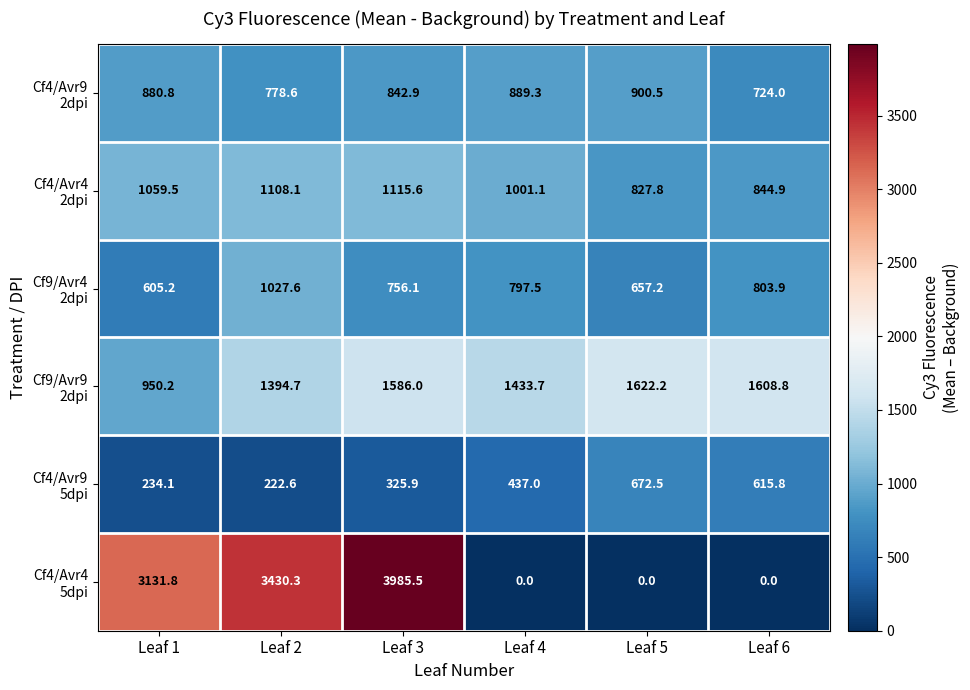

At how many categories does at least one series exceed 634?

6